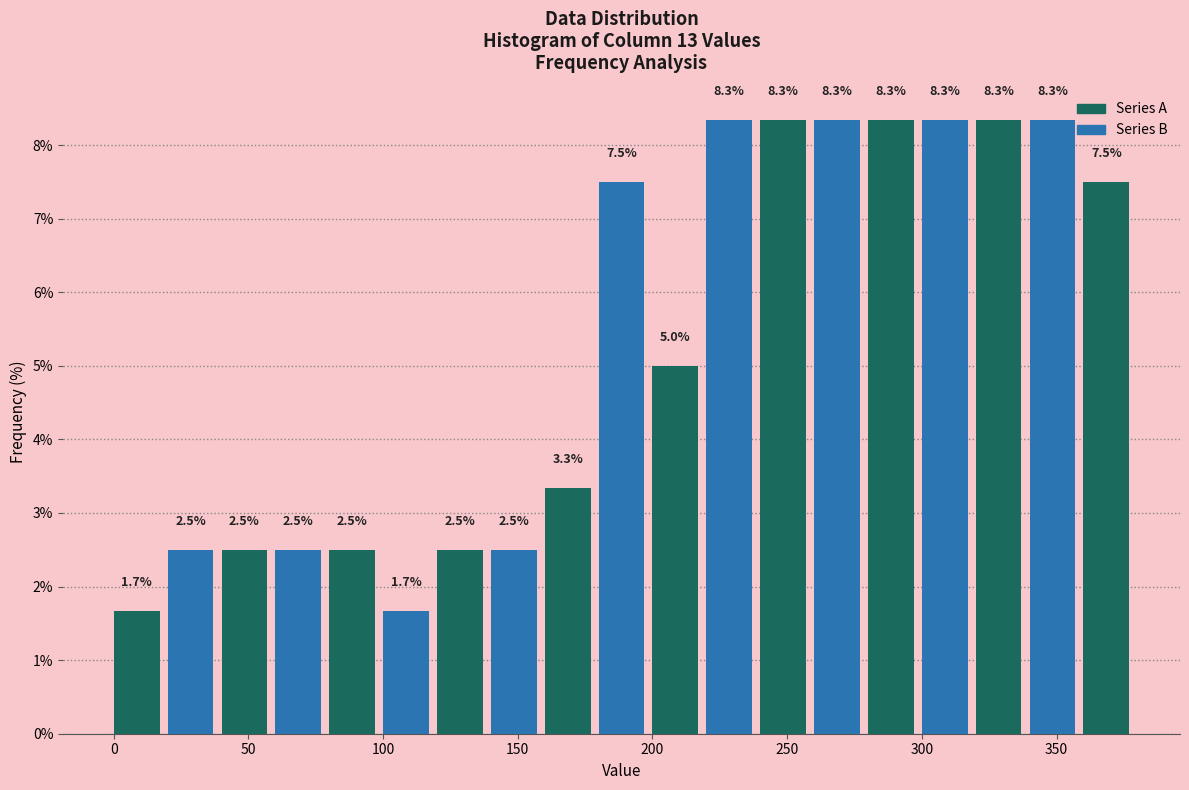

What is the height of the bar covering 60 to 80 on the x-axis?

2.5